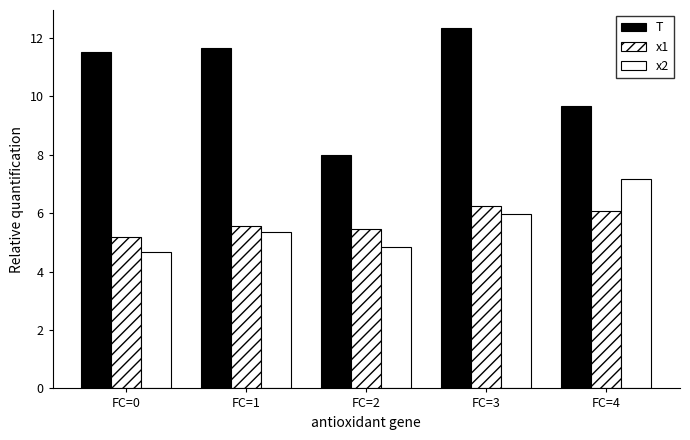

Rank the categories by x2 value from lowest to highest.

FC=0, FC=2, FC=1, FC=3, FC=4